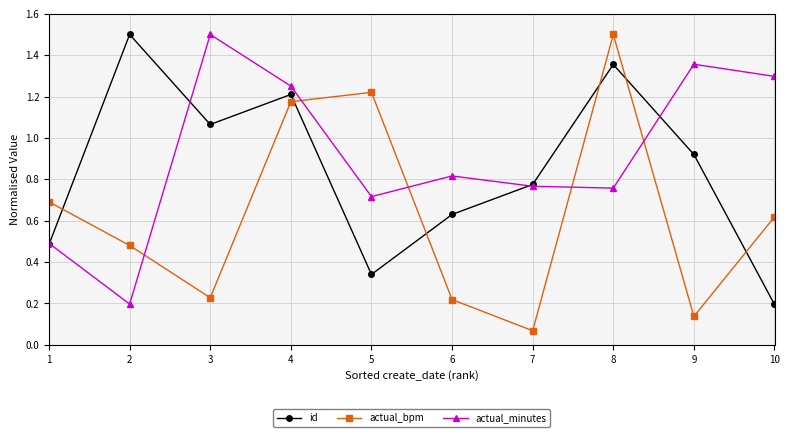

At 6, list the series in order from smallest to largest.

actual_bpm, id, actual_minutes